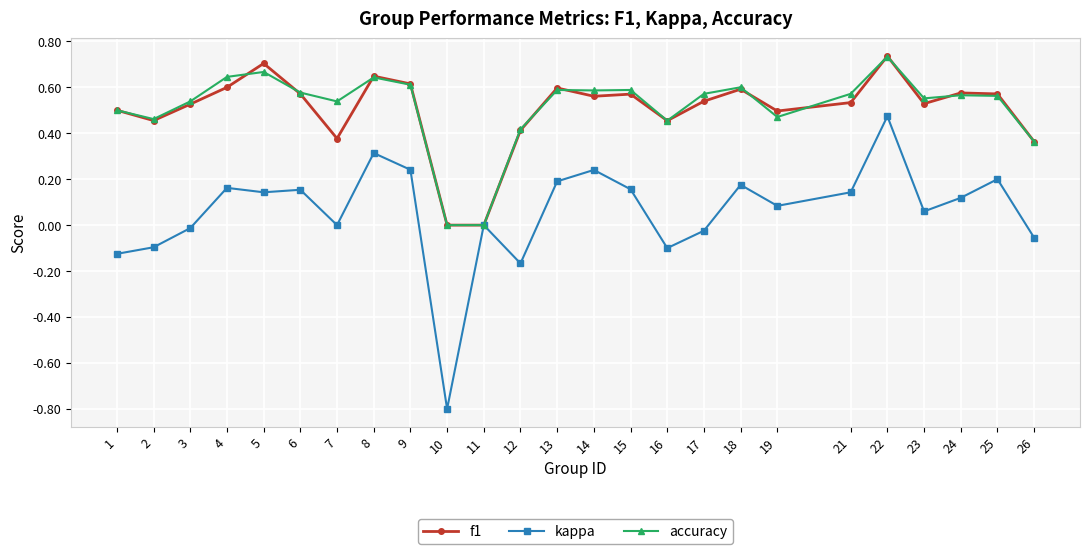

What is the difference between the highest and lowest values at 22?

0.3